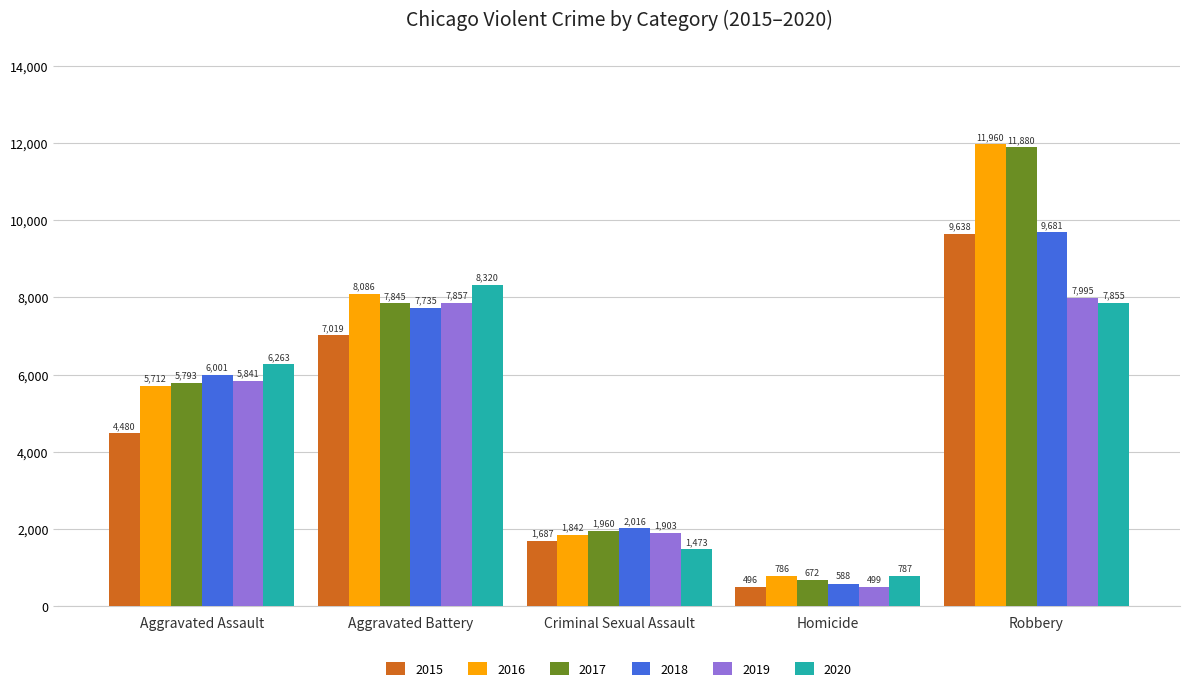

What is the difference between the second highest and second lowest values in the 2016 series?

6244